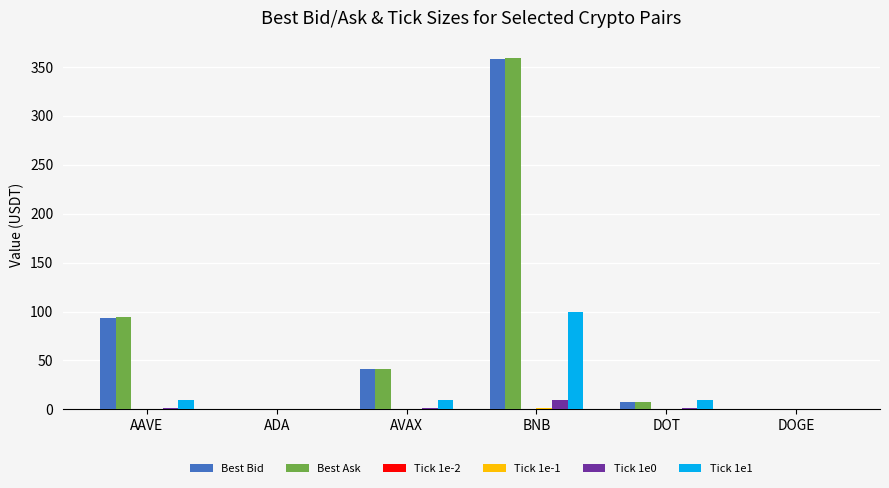

What is the sum of all Best Ask values?

502.8